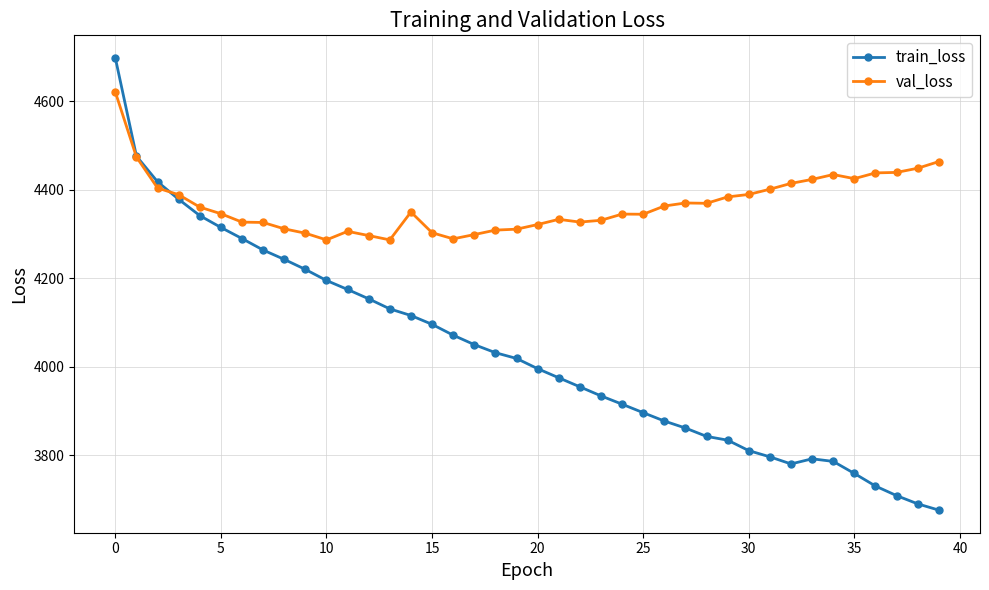

At how many categories does at least one series exceed 4532?

1